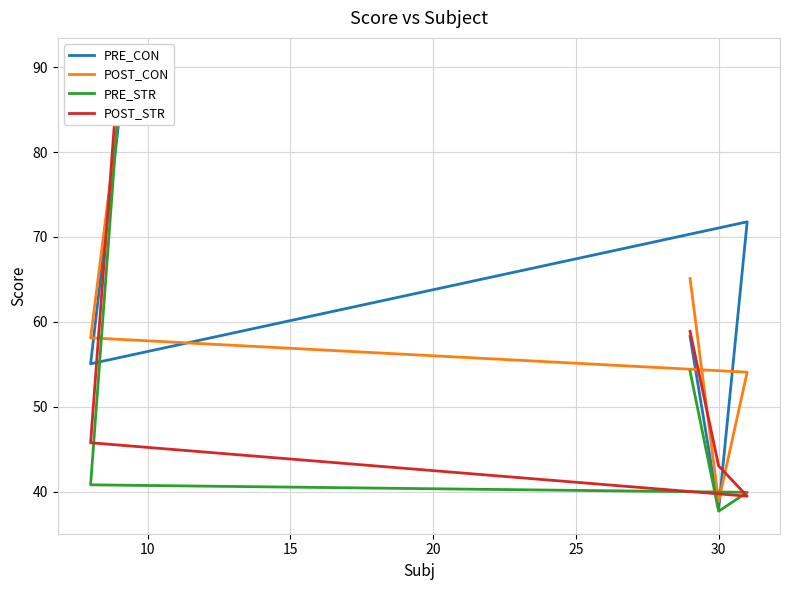

What is the difference between the maximum and minimum values in the POST_CON series?

45.9